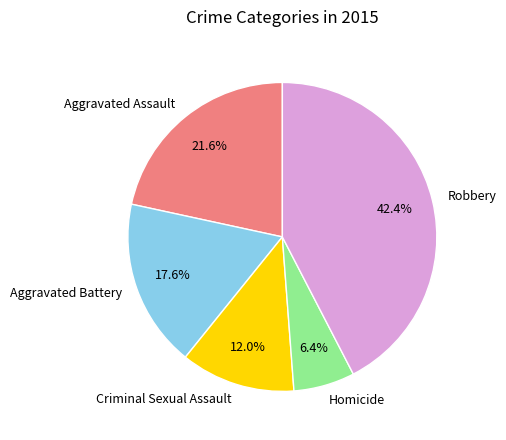

Rank the categories by value from highest to lowest.

Robbery, Aggravated Assault, Aggravated Battery, Criminal Sexual Assault, Homicide